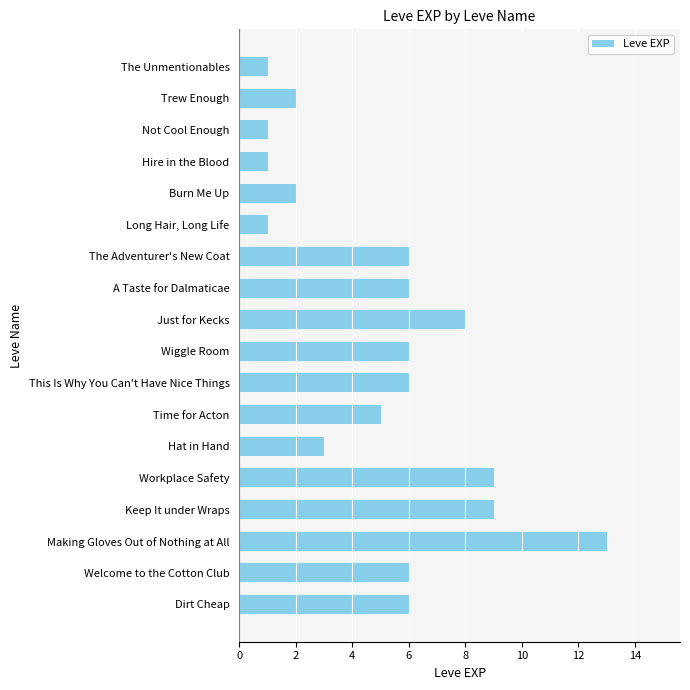

Between Workplace Safety and This Is Why You Can't Have Nice Things, which is larger?

Workplace Safety